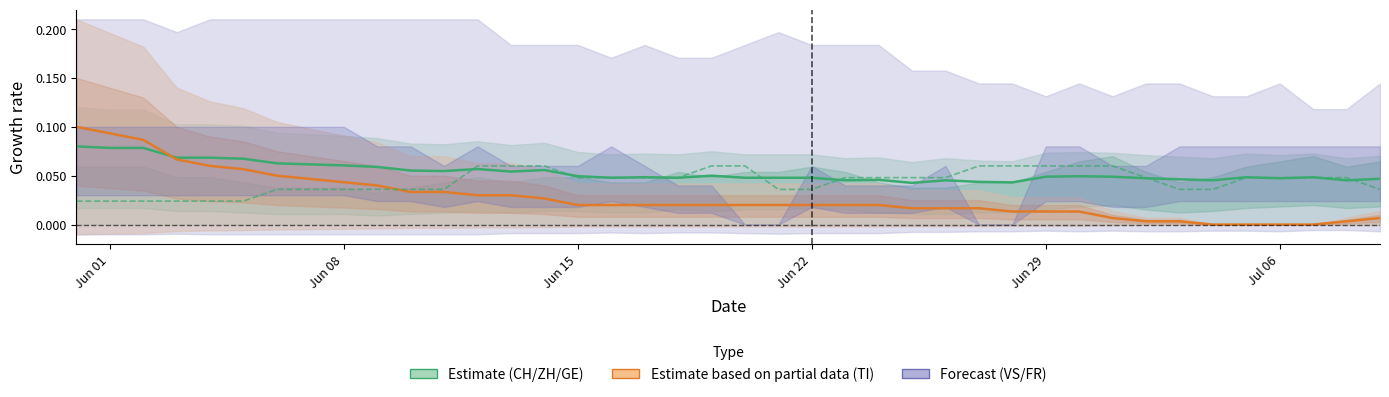

Which series has the largest range (max minus min)?

TI